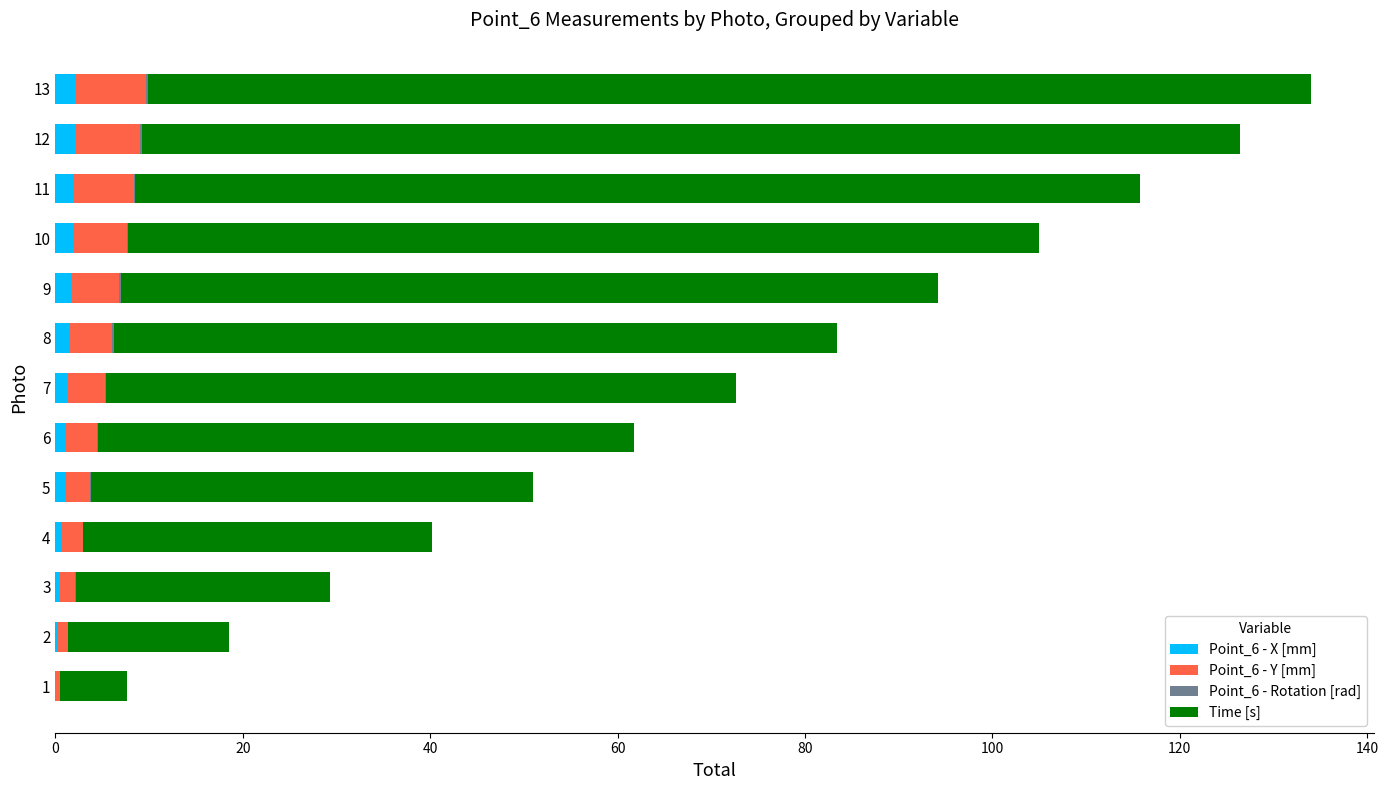

The Point_6 - X [mm] series shows 1.1 at 6. True or false?

True